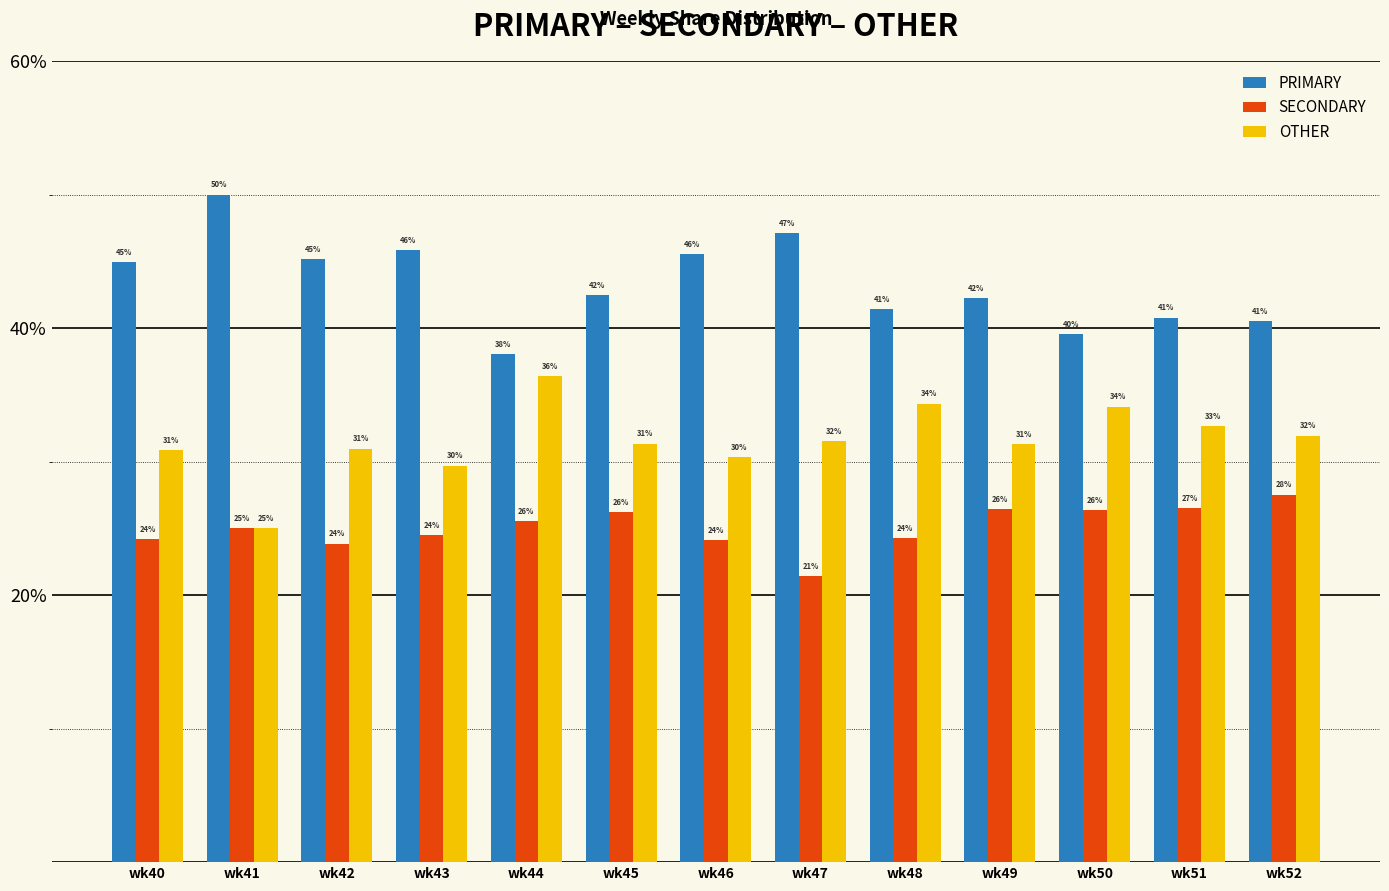

Count the number of categories in the chart.

13